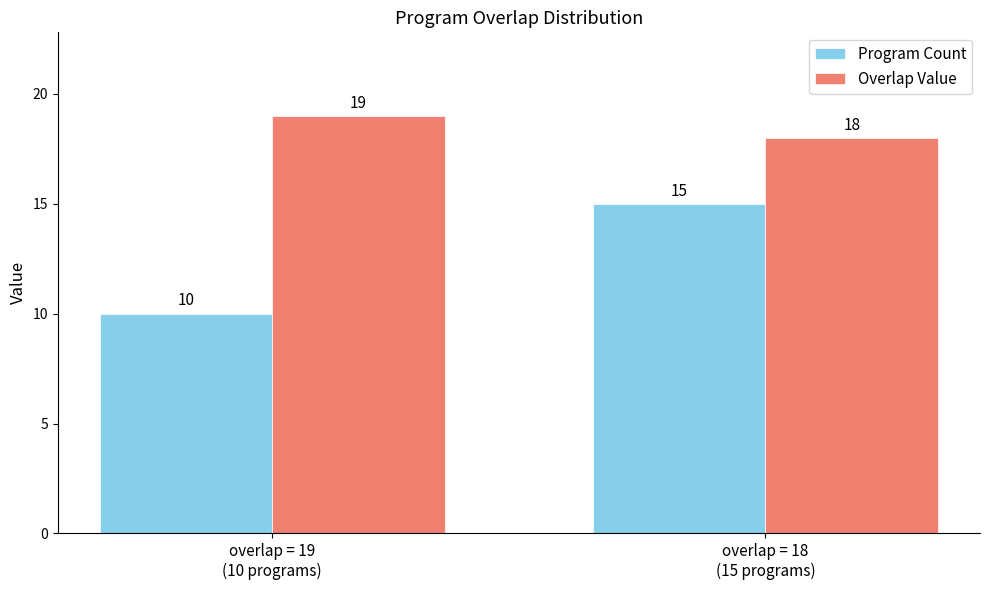

What is the difference between the Program Count values at overlap = 18
(15 programs) and overlap = 19
(10 programs)?

5